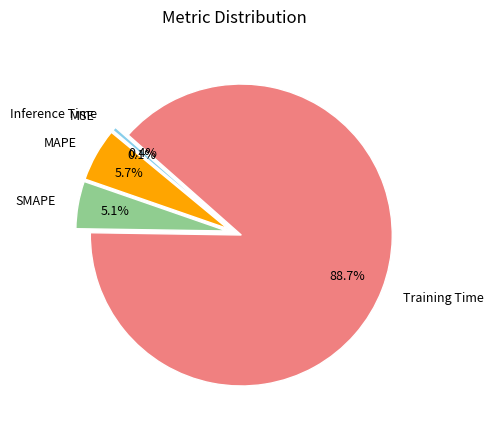

What is the largest slice in the pie chart?

Training Time